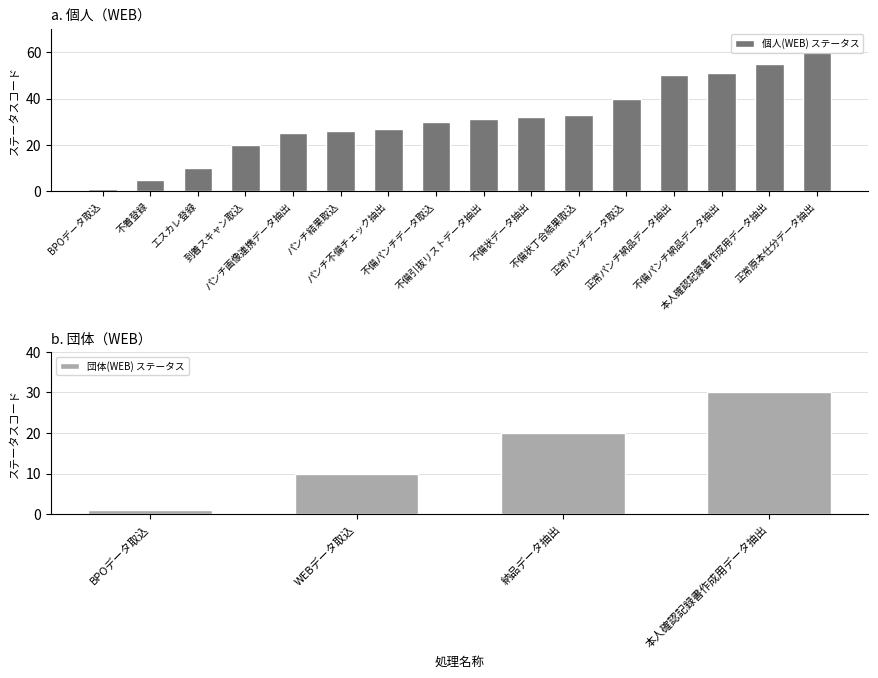

What is the highest value of the 個人(WEB) ステータス series?

60